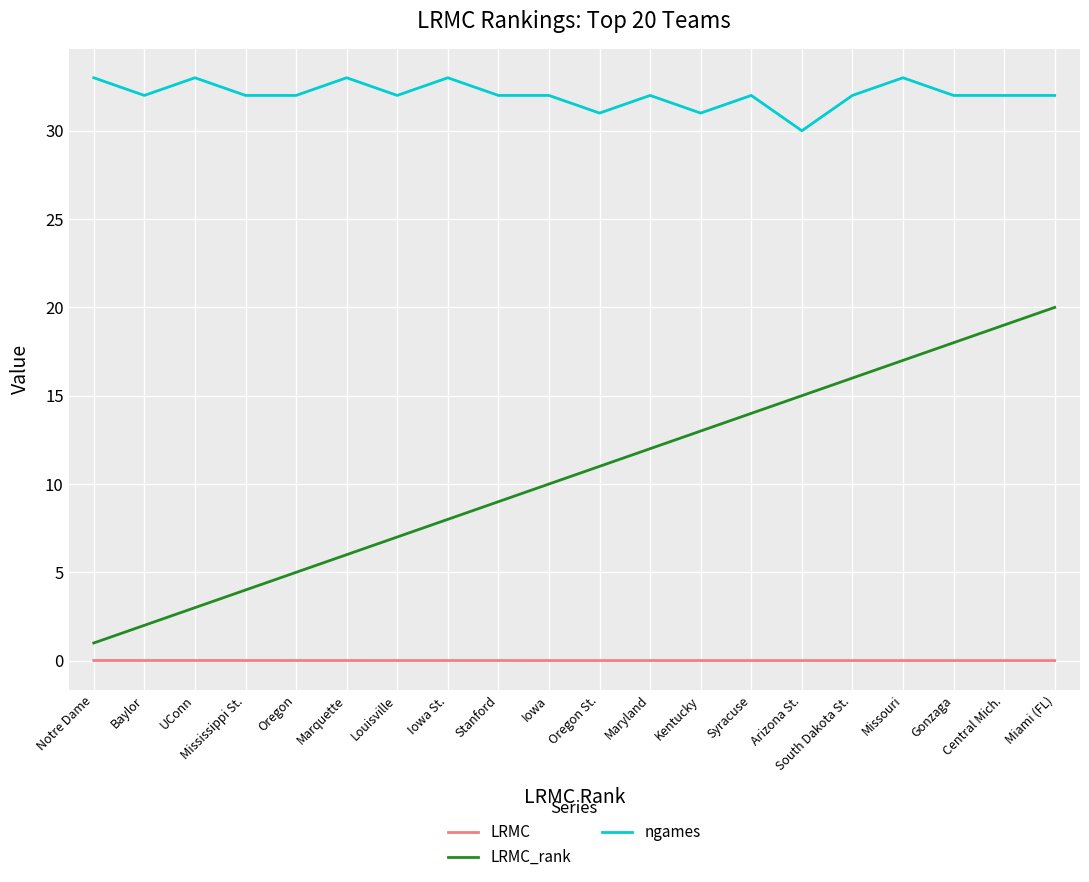

Is the value of ngames at Iowa St. greater than the value of LRMC_rank at Gonzaga?

Yes